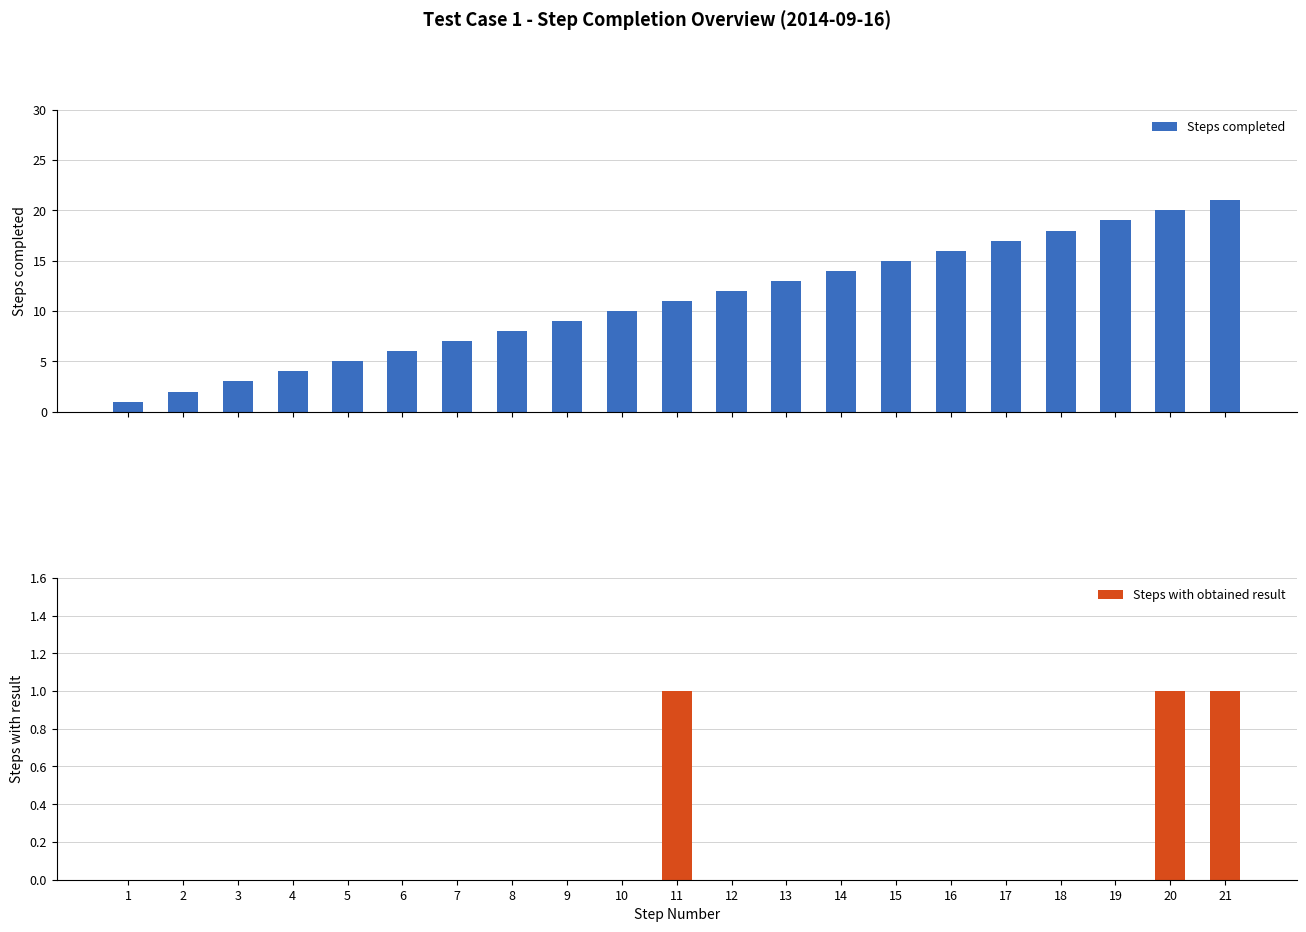

What is the highest value of the Steps completed series?

21